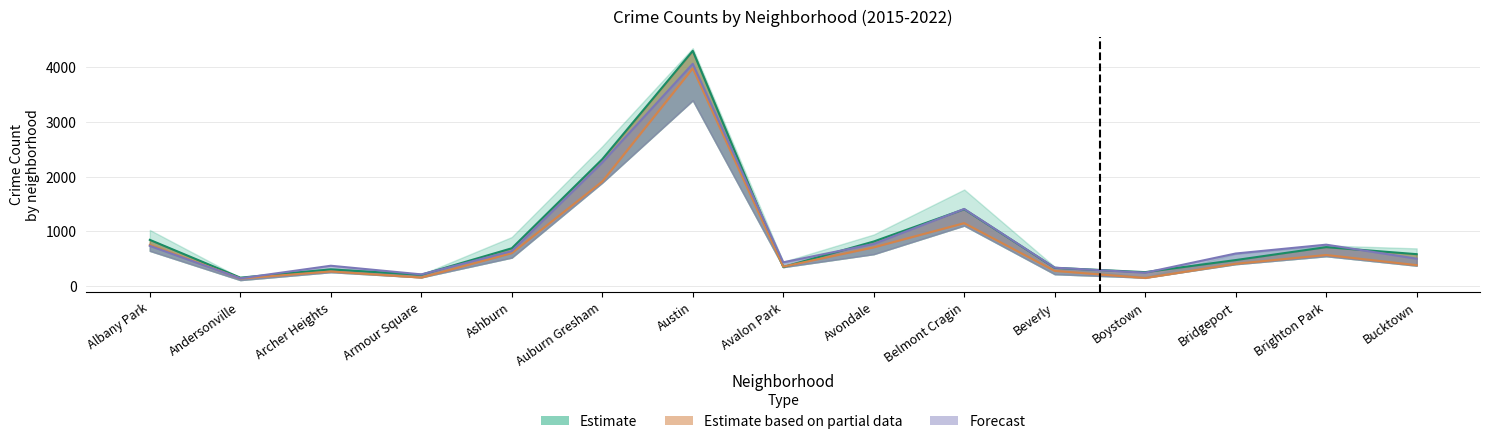

At how many categories does at least one series exceed 2834?

1